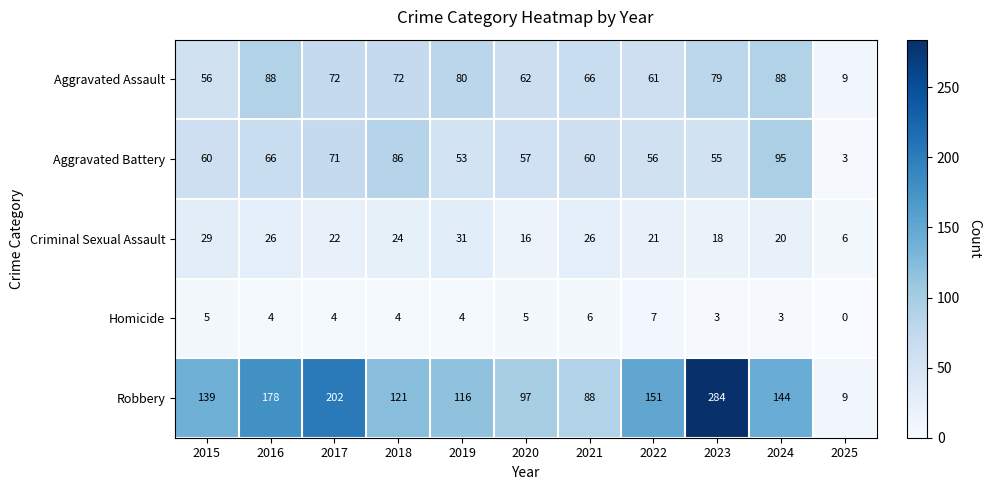

What is the average value of the Homicide series?

4